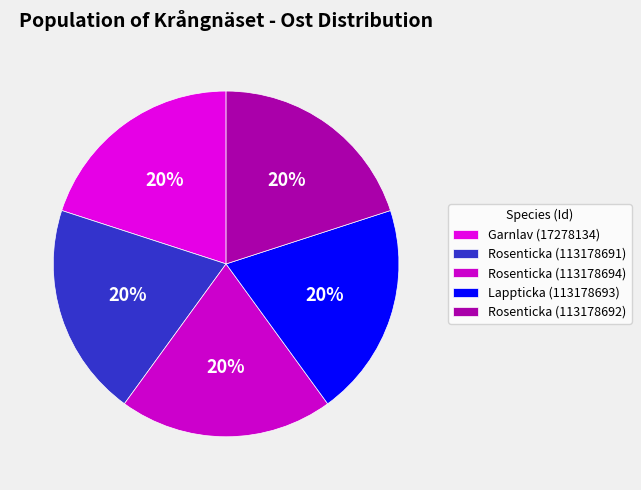

Does Rosenticka (113178694) represent more than half of the total?

No